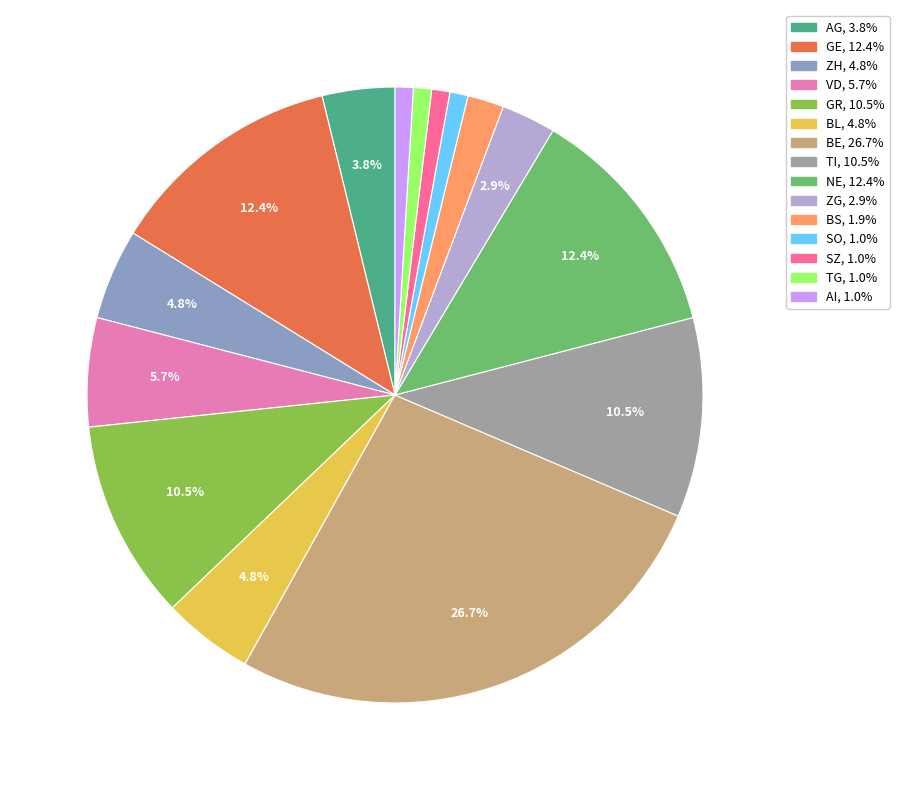

Does any single category account for the majority?

No